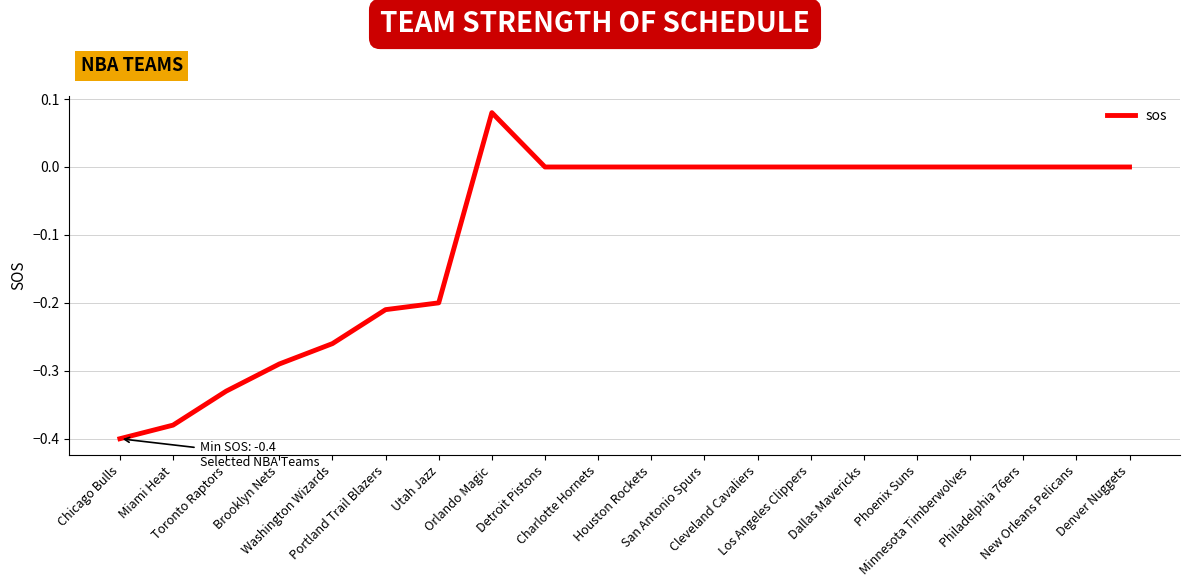

Does the chart display data point markers on the line(s)?

No